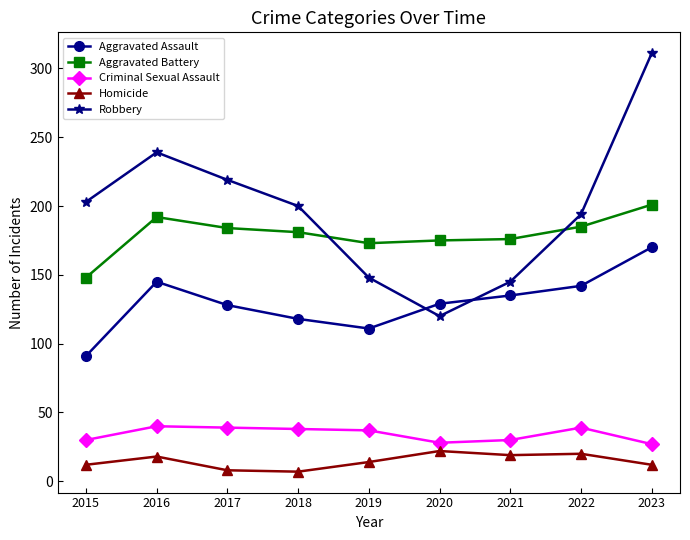

True or false: Robbery and Criminal Sexual Assault intersect in this chart.

False